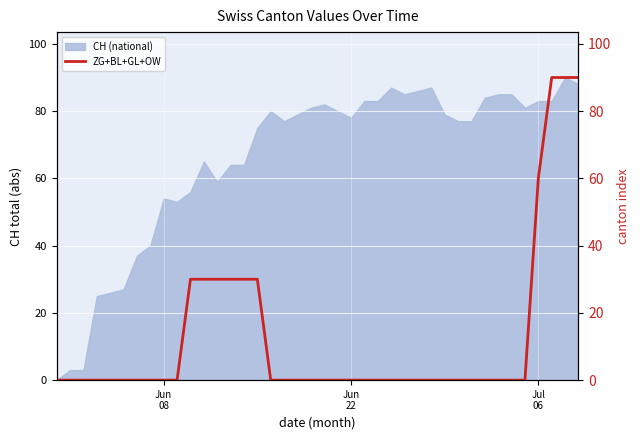

The chart shows a value of 42 at 16. True or false?

False